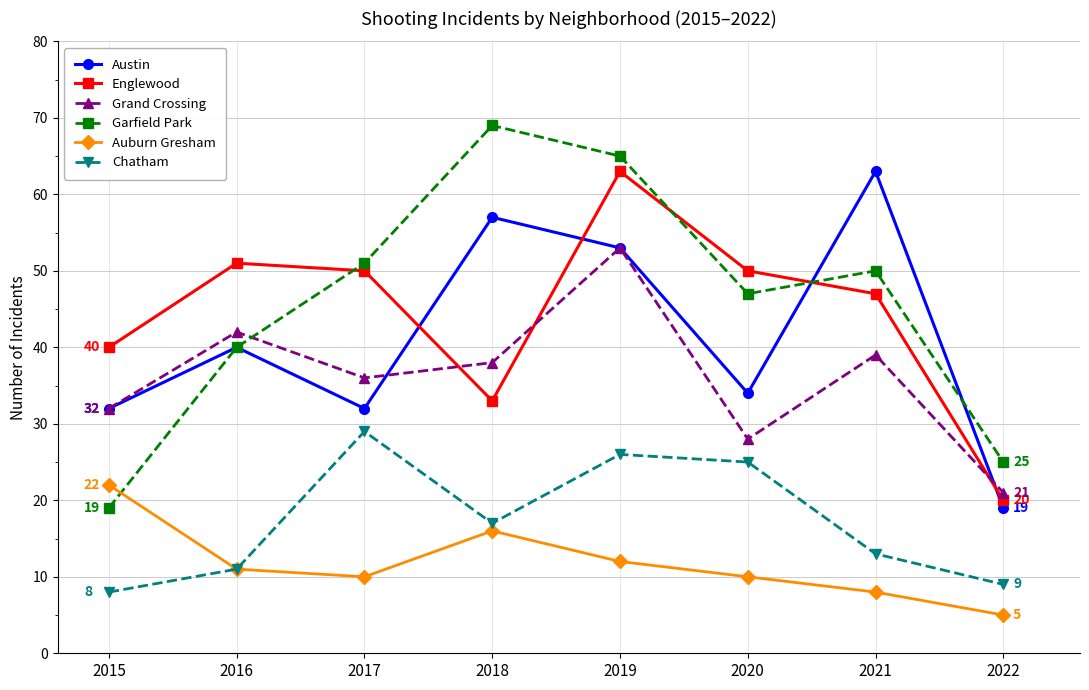

Does the chart display data point markers on the line(s)?

Yes